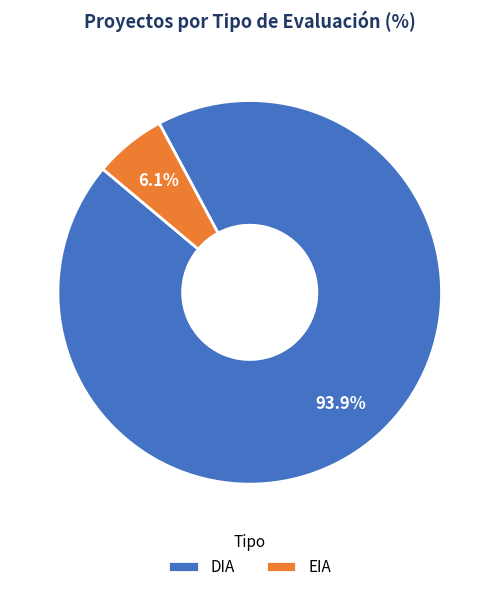

Which category accounts for the majority?

DIA